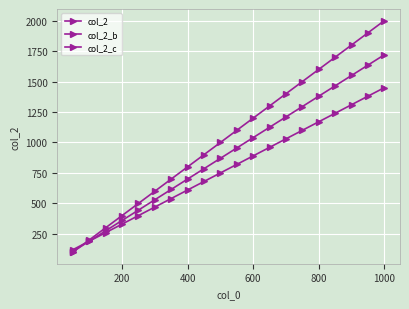

True or false: col_2_b and col_2_c intersect in this chart.

False